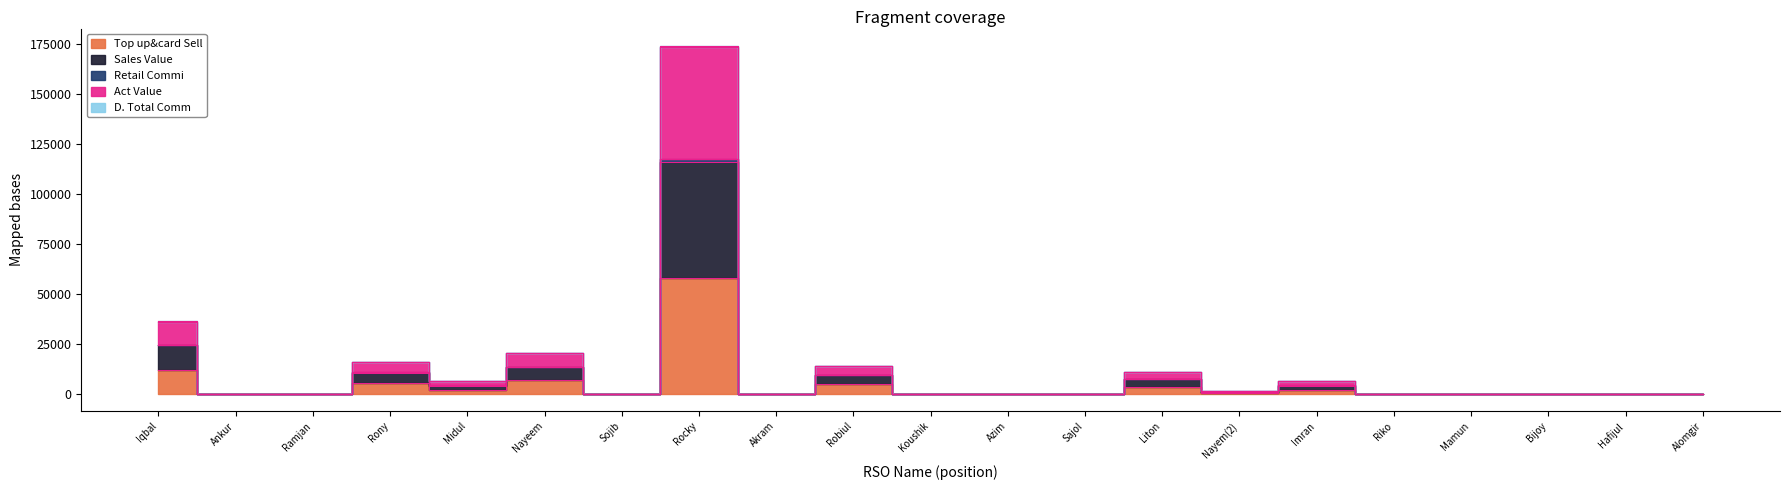

Is it true that Sales Value equals -41044.7 at Bijoy?

False